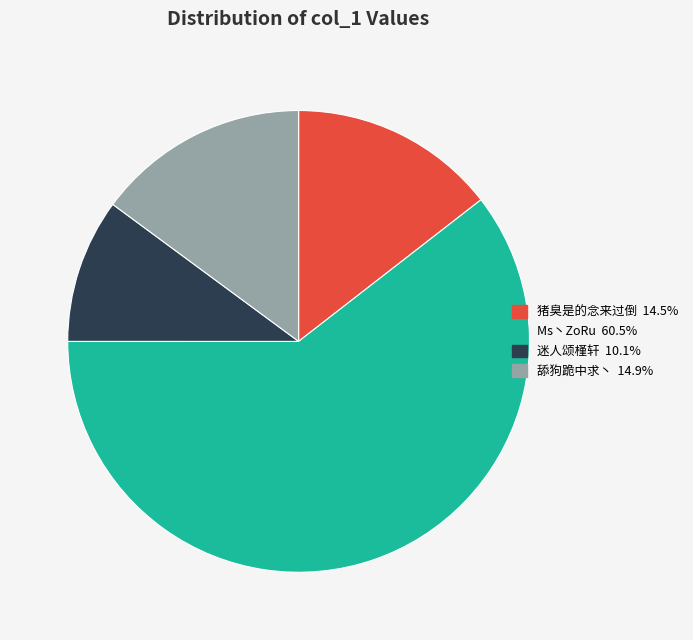

What is the largest slice in the pie chart?

Ms丶ZoRu